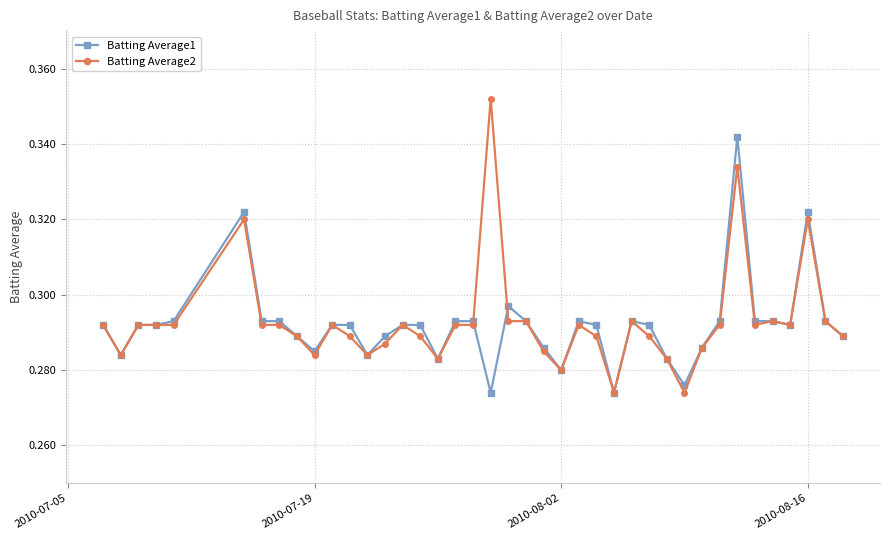

What is the difference between the maximum and minimum values in the Batting Average1 series?

0.1